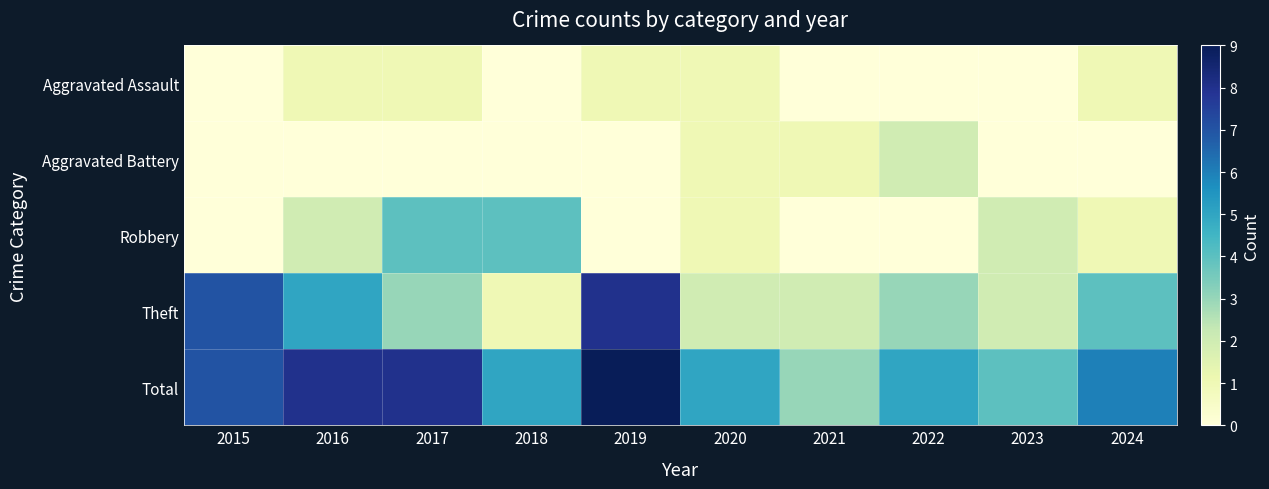

Reading right to left, transcribe all the data shown in this chart.

Aggravated Assault: 2024=1	2023=0	2022=0	2021=0	2020=1	2019=1	2018=0	2017=1	2016=1	2015=0
Aggravated Battery: 2024=0	2023=0	2022=2	2021=1	2020=1	2019=0	2018=0	2017=0	2016=0	2015=0
Robbery: 2024=1	2023=2	2022=0	2021=0	2020=1	2019=0	2018=4	2017=4	2016=2	2015=0
Theft: 2024=4	2023=2	2022=3	2021=2	2020=2	2019=8	2018=1	2017=3	2016=5	2015=7
Total: 2024=6	2023=4	2022=5	2021=3	2020=5	2019=9	2018=5	2017=8	2016=8	2015=7